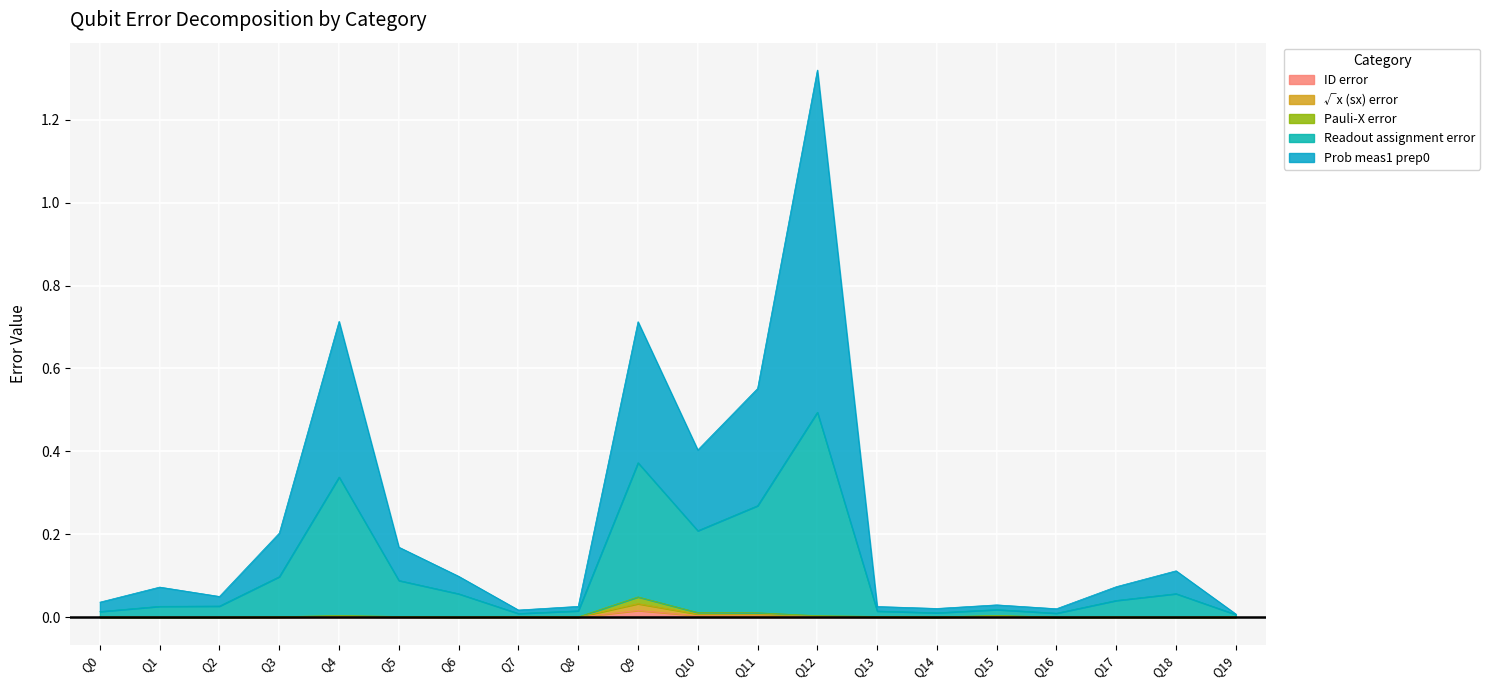

In ID error, how many points are lower than both neighbors (excluding endpoints)?

6